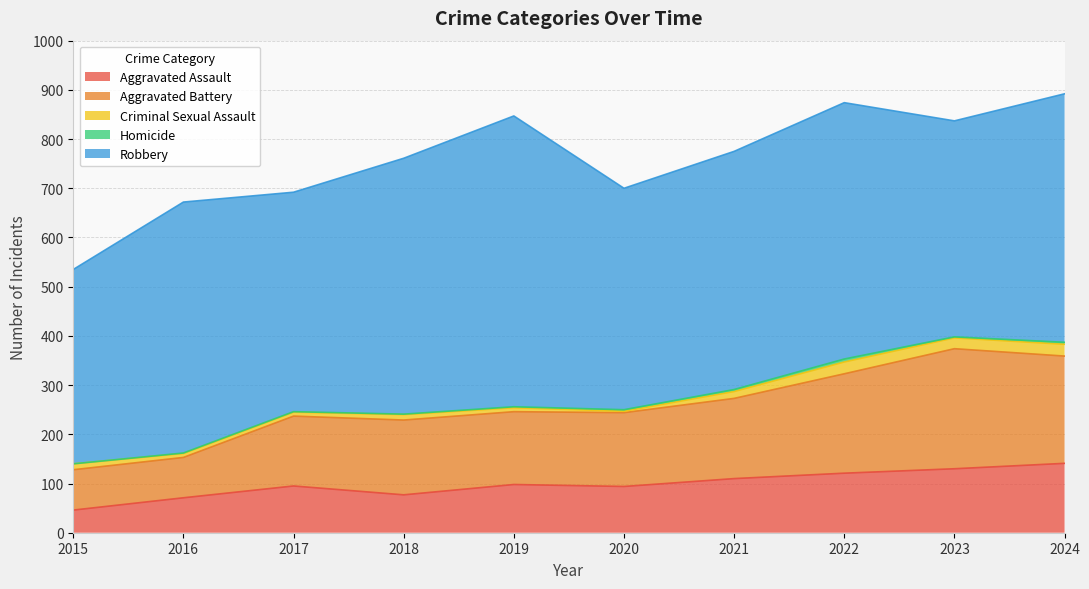

True or false: Homicide and Criminal Sexual Assault cross at least once.

False